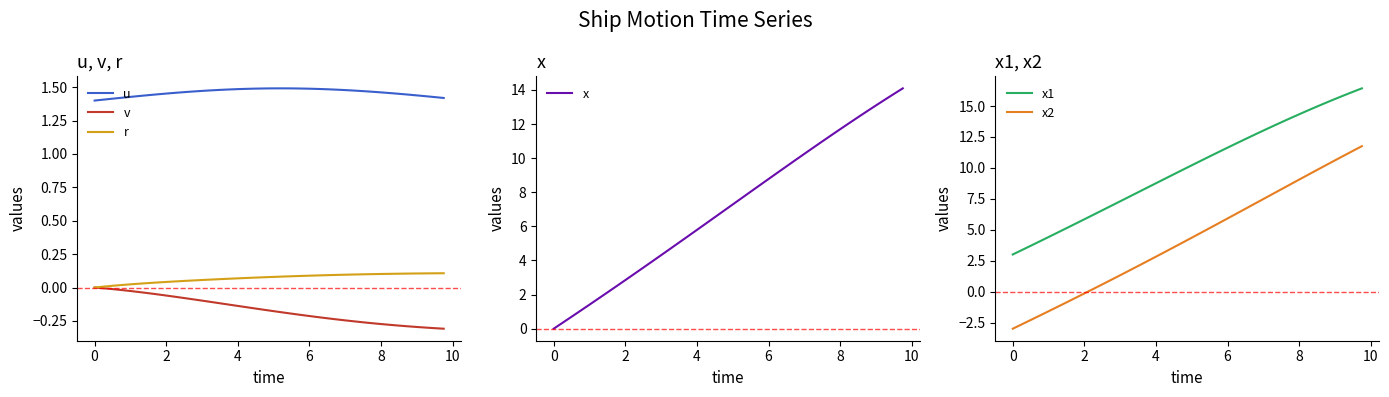

What is the maximum value for x?

14.1